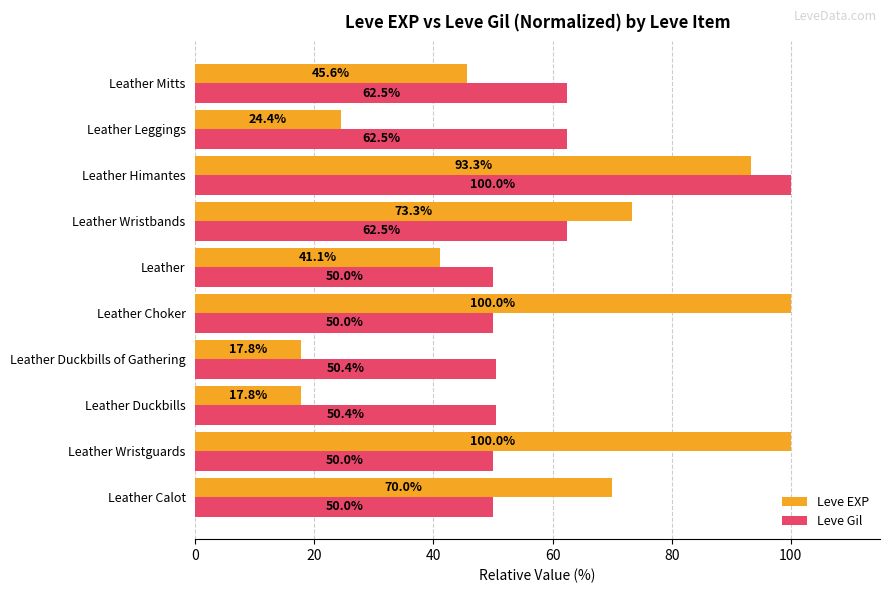

What is the average value of the Leve EXP series?

58.3